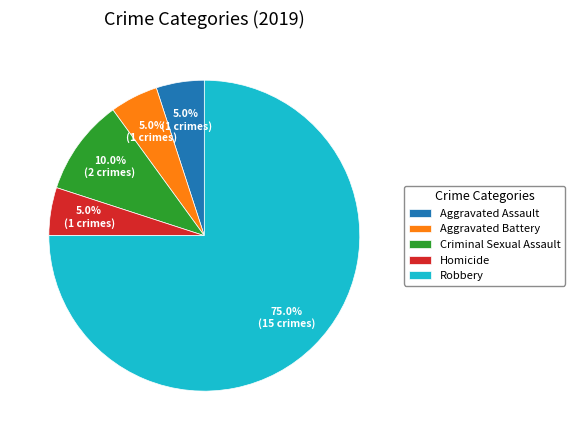

Which category has the biggest portion of the pie?

Robbery